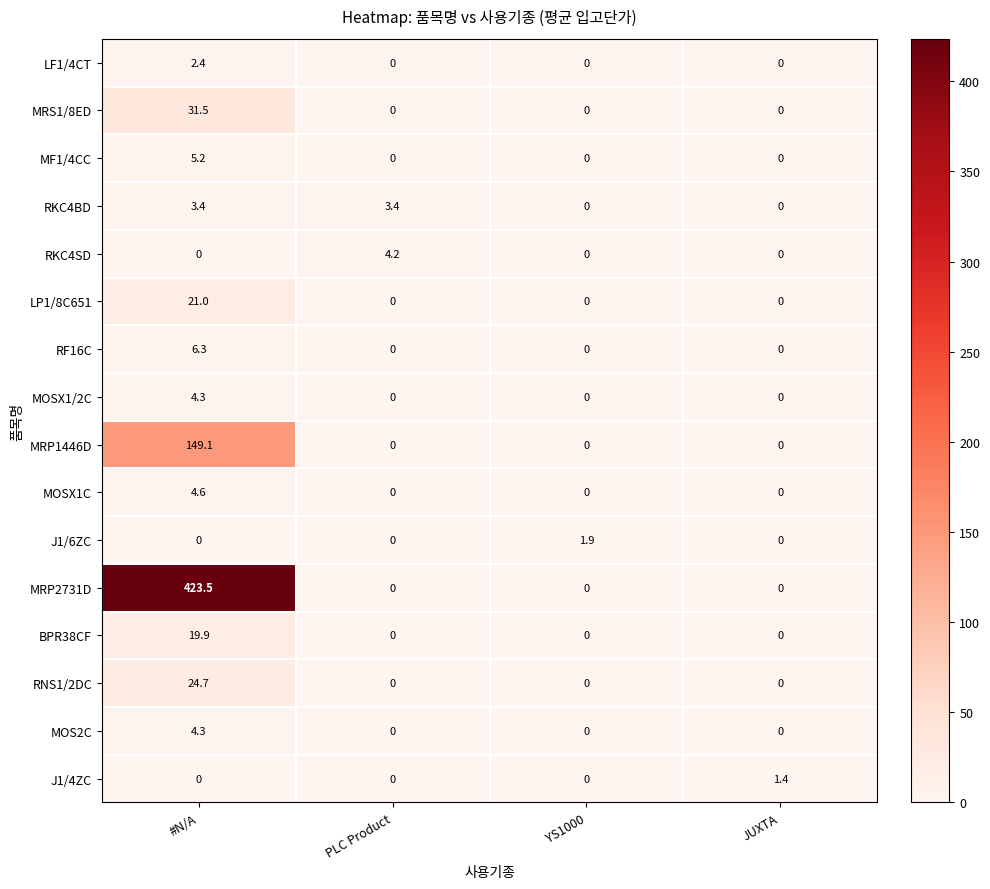

At which label does BPR38CF reach its peak?

#N/A